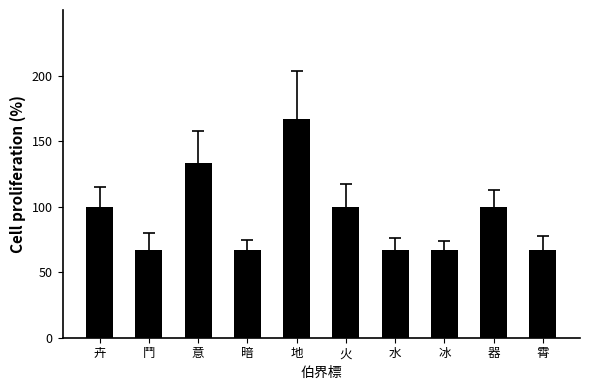

What is the difference between the maximum and second lowest values?

100.0